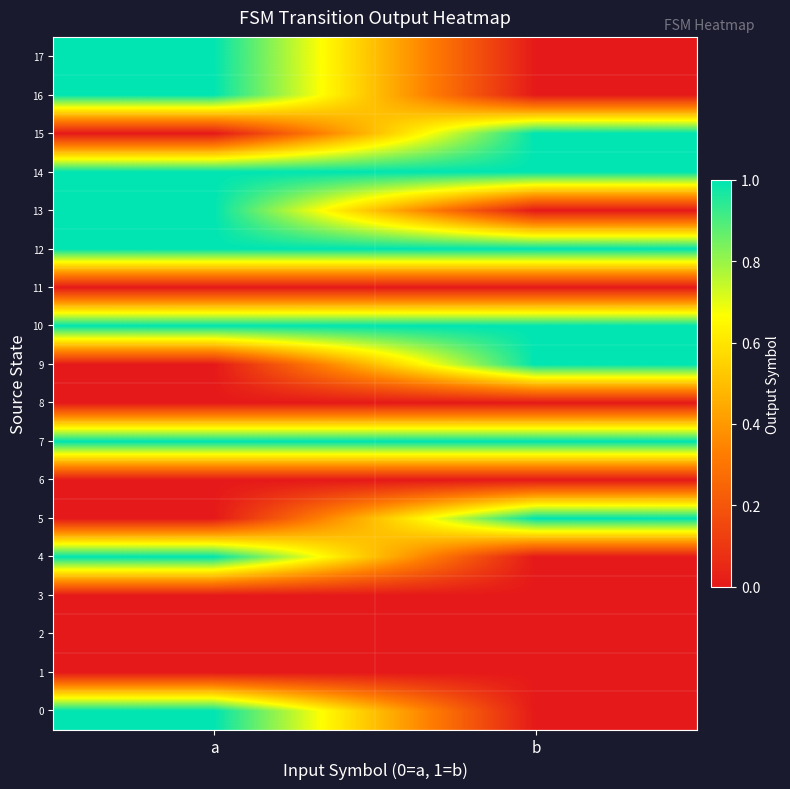

How many data points does each series have?

2